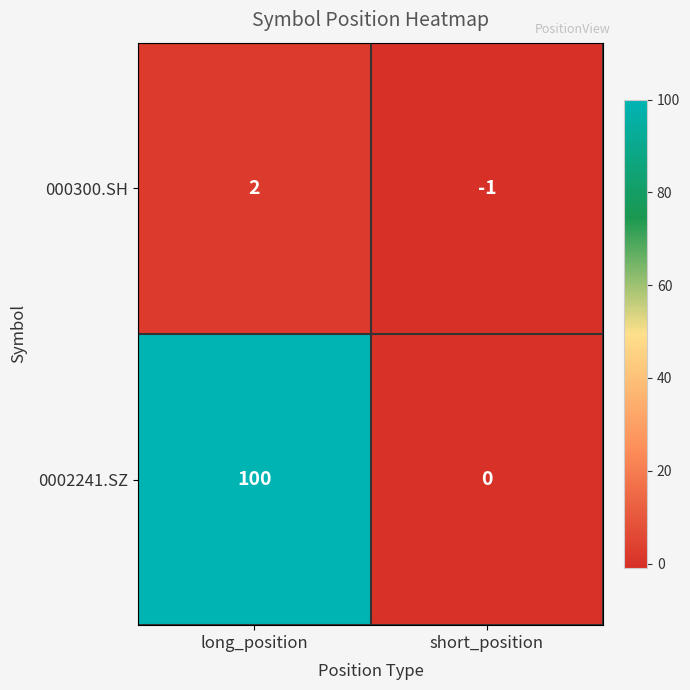

The value of 000300.SH at long_position is 3. True or false?

False